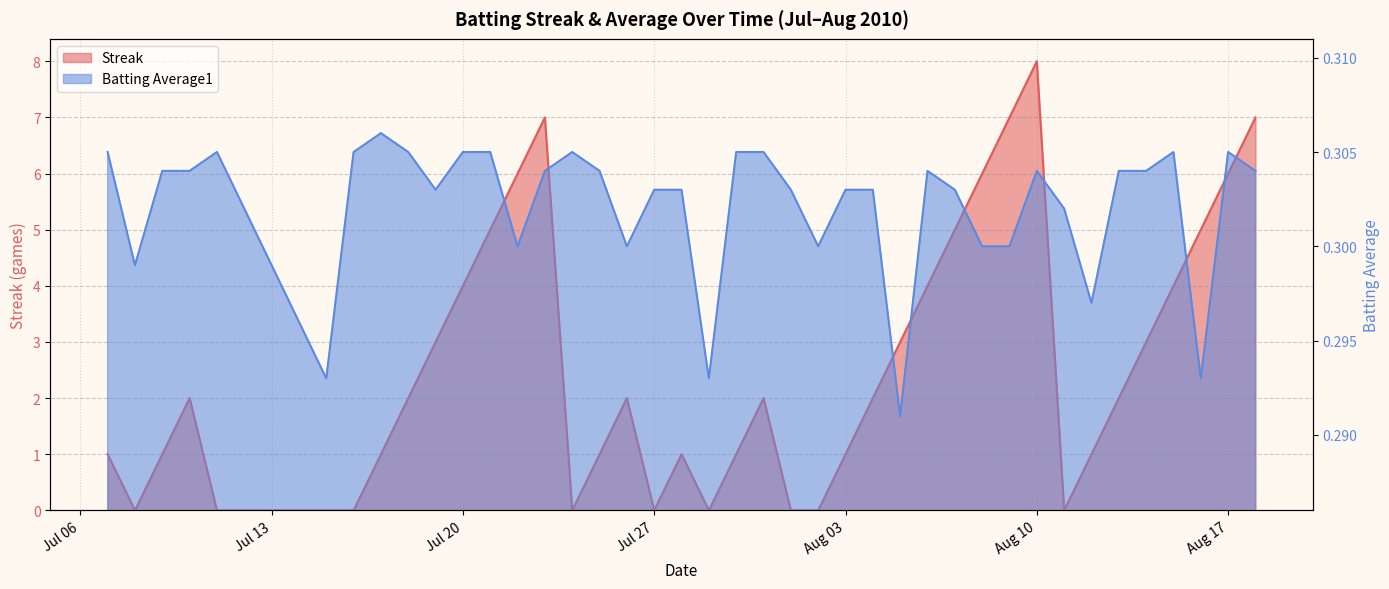

Reading left to right, what are all the values shown in this chart?

Streak: 1.0	0.0	1.0	2.0	0.0	0.0	0.0	1.0	2.0	3.0	4.0	5.0	6.0	7.0	0.0	1.0	2.0	0.0	1.0	0.0	1.0	2.0	0.0	0.0	1.0	2.0	3.0	4.0	5.0	6.0	7.0	8.0	0.0	1.0	2.0	3.0	4.0	5.0	6.0	7.0
Batting Average1: 0.3	0.3	0.3	0.3	0.3	0.3	0.3	0.3	0.3	0.3	0.3	0.3	0.3	0.3	0.3	0.3	0.3	0.3	0.3	0.3	0.3	0.3	0.3	0.3	0.3	0.3	0.3	0.3	0.3	0.3	0.3	0.3	0.3	0.3	0.3	0.3	0.3	0.3	0.3	0.3